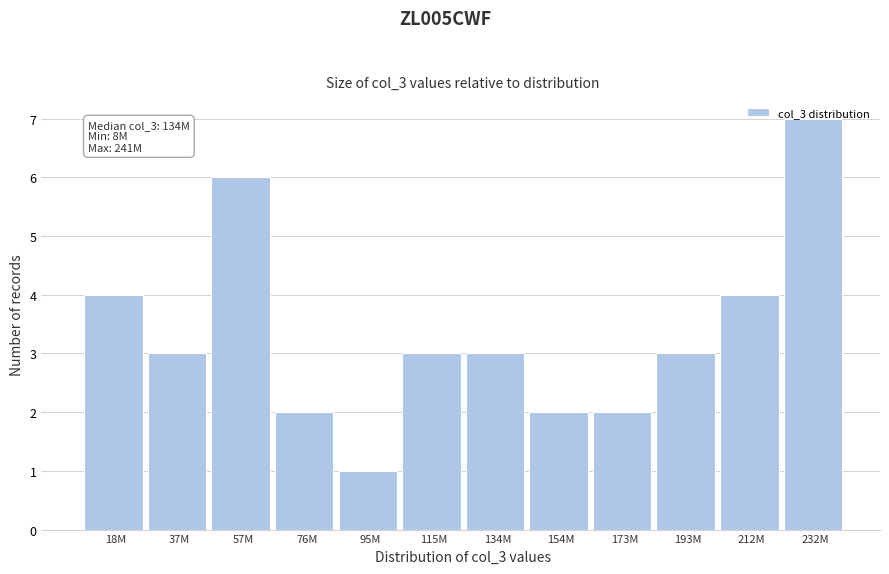

What is the change in value from 115M to 232M?

+4